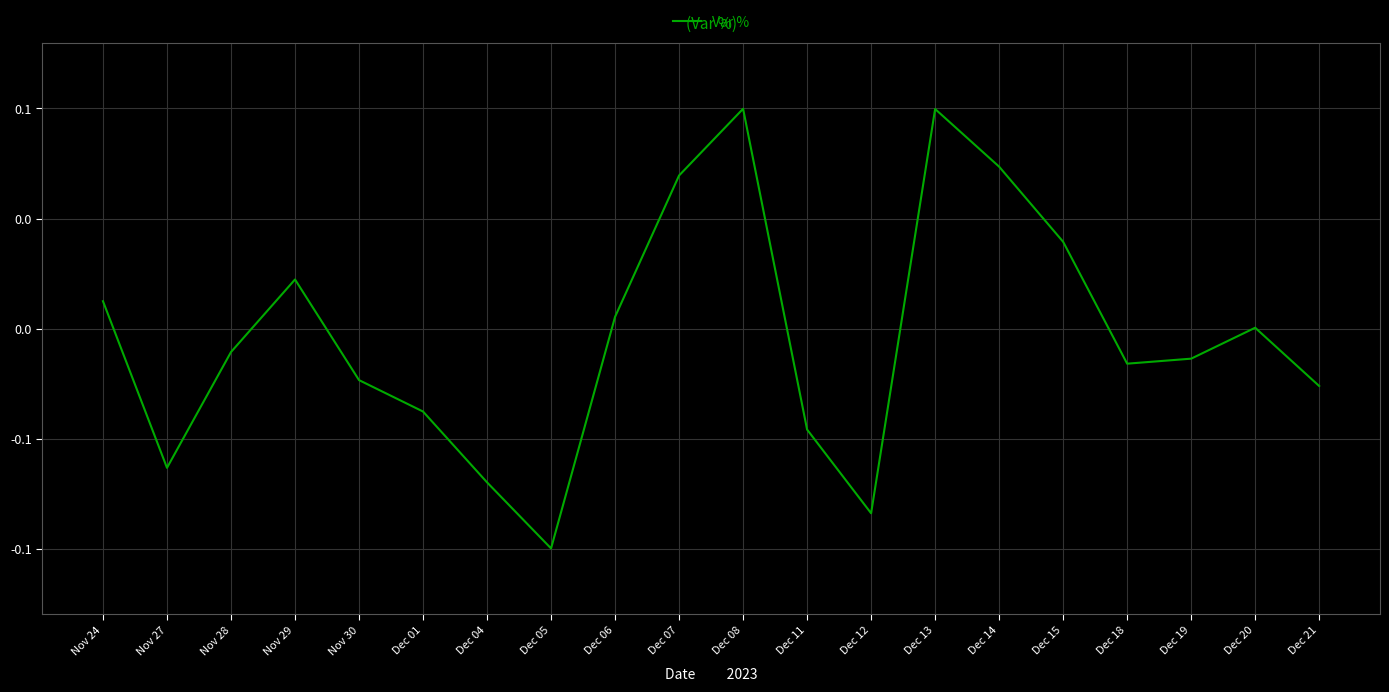

The value at Dec 11 is -0.0. True or false?

True